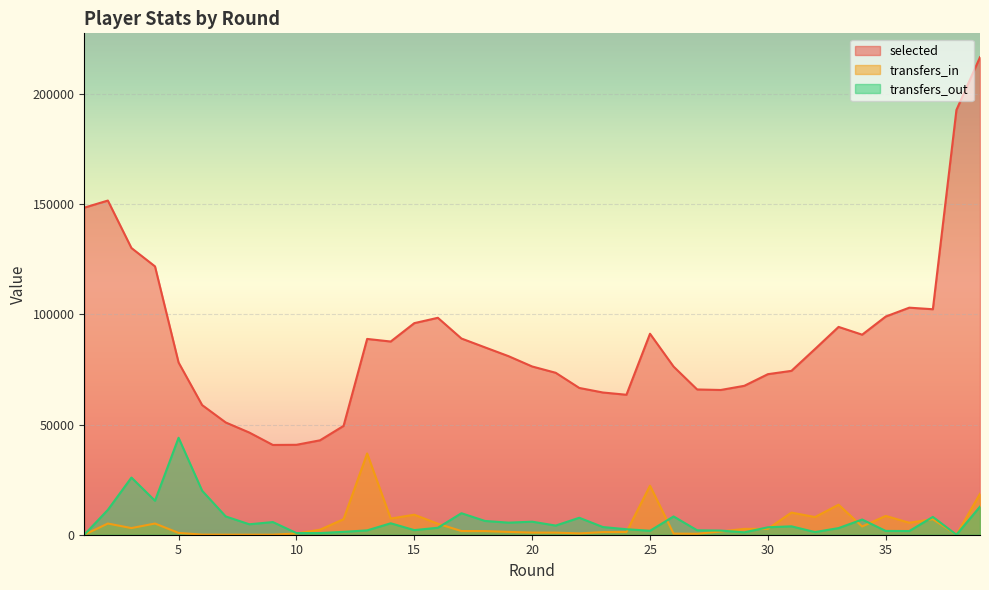

How many data points in transfers_out are less than 3811?

19